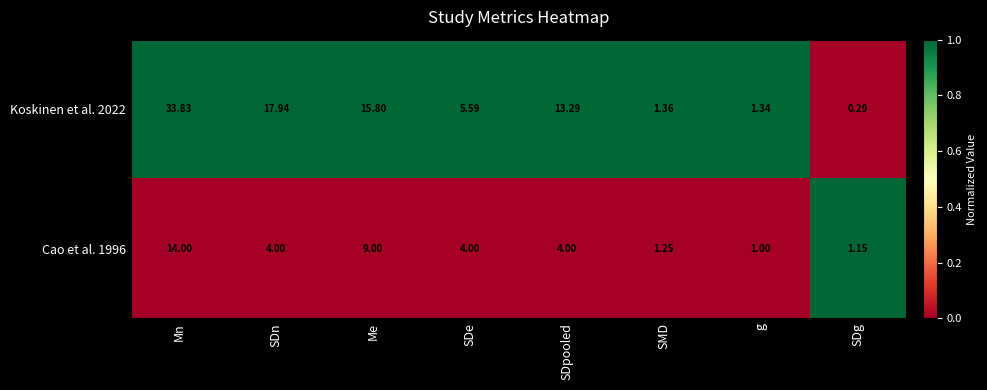

Which category has the lowest value in the Cao et al. 1996 series?

g